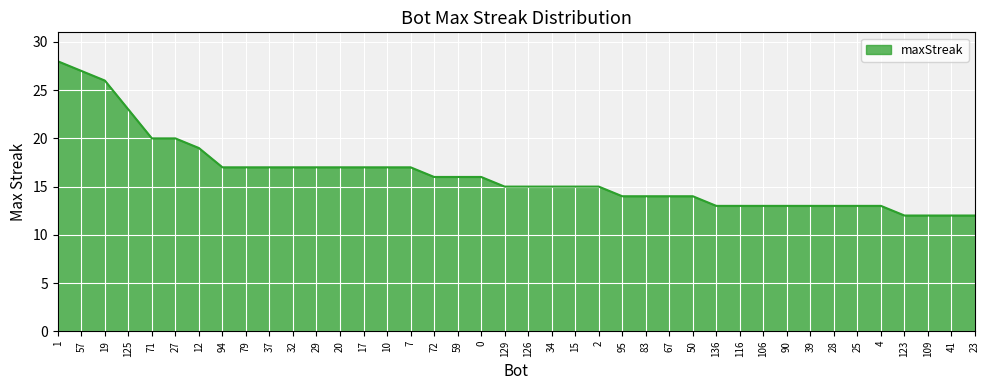

Reading right to left, extract all data points from this chart.

12	12	12	12	13	13	13	13	13	13	13	13	14	14	14	14	15	15	15	15	15	16	16	16	17	17	17	17	17	17	17	17	17	19	20	20	23	26	27	28